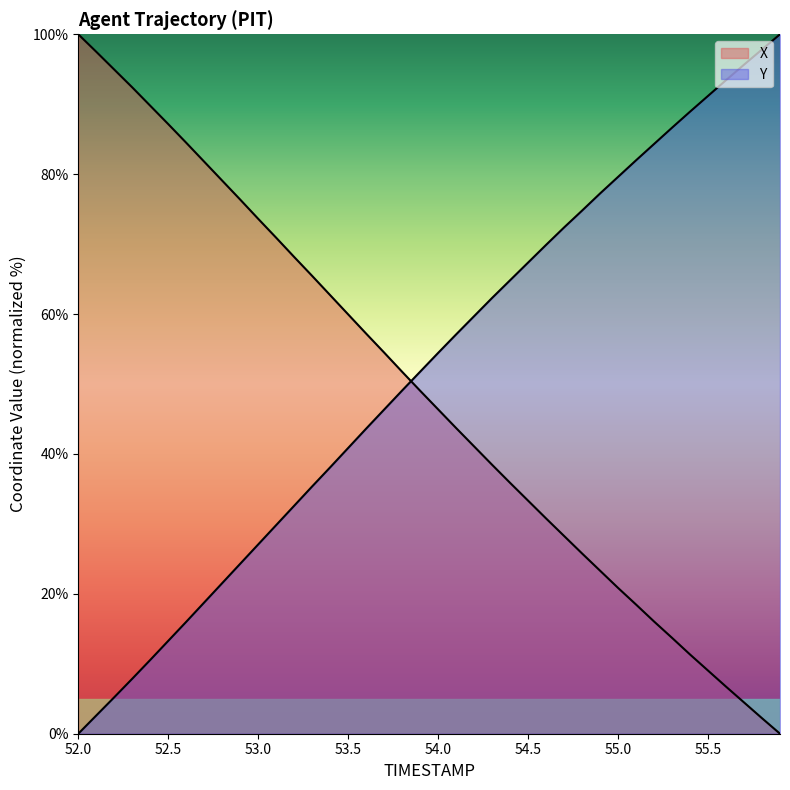

What is the label of the 17th point from the right?

54.3